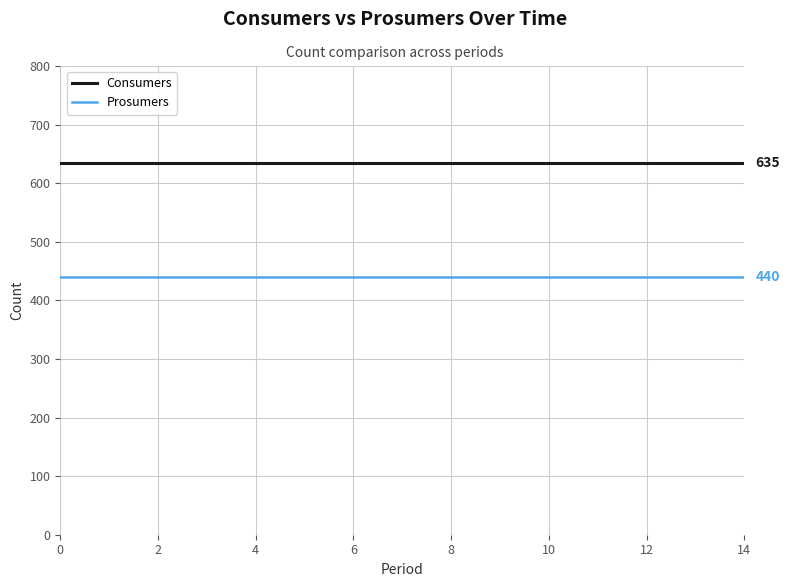

List the series in order of their overall mean, lowest first.

Prosumers, Consumers